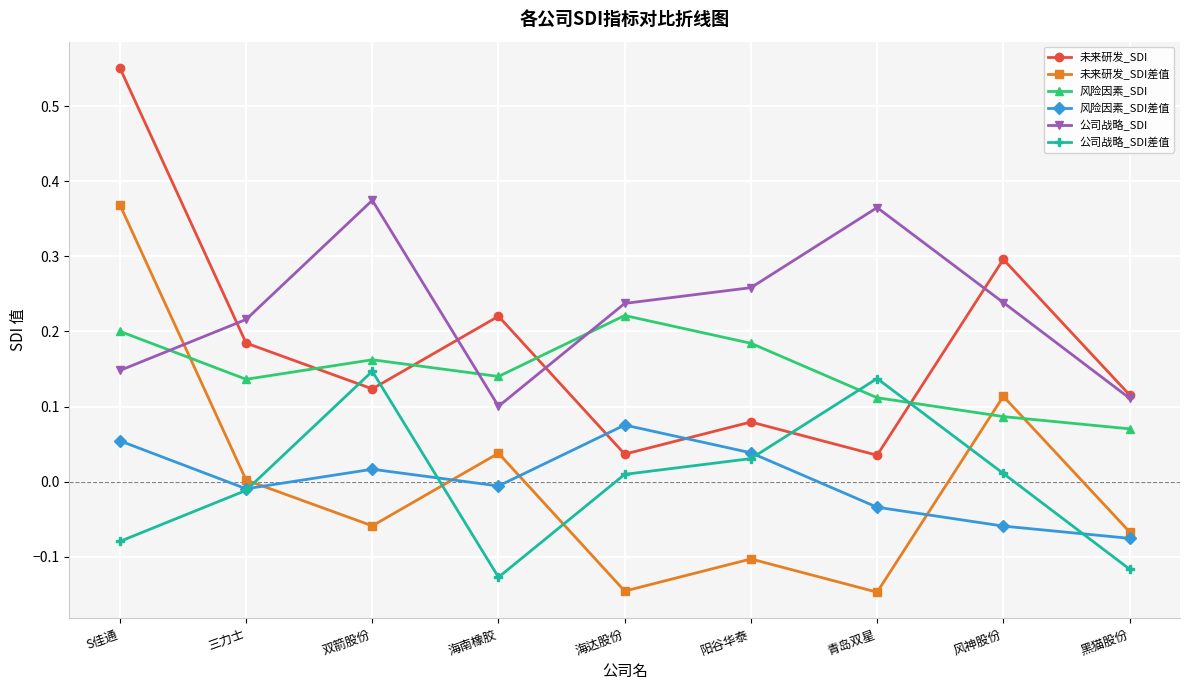

At which category does 风险因素_SDI差值 reach its first local peak?

双箭股份